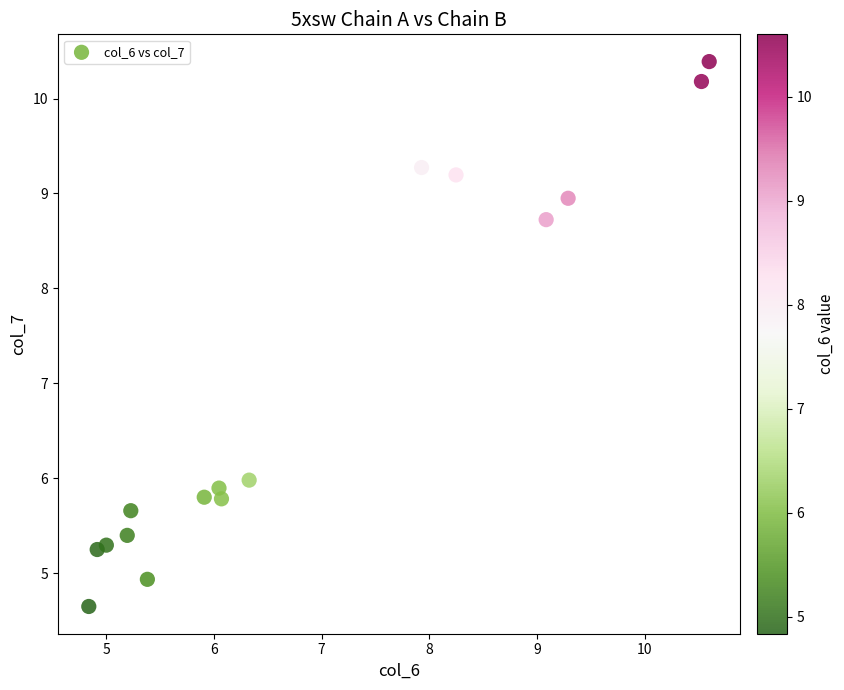

What is the range of X values (max minus min)?

5.8